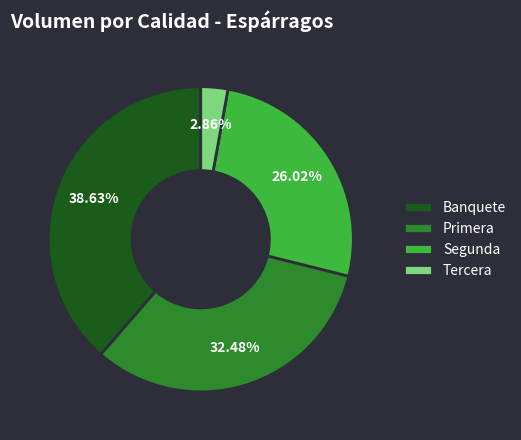

Which category has the smallest portion of the pie?

Tercera